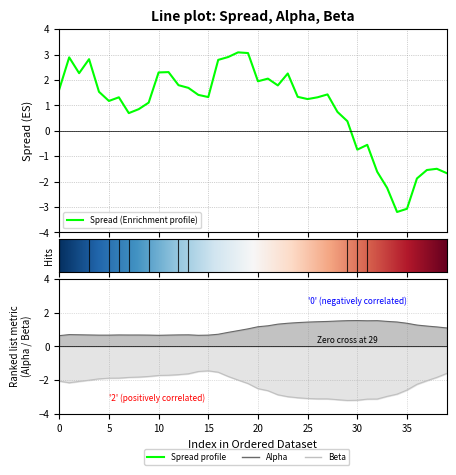

True or false: beta and spread intersect in this chart.

True